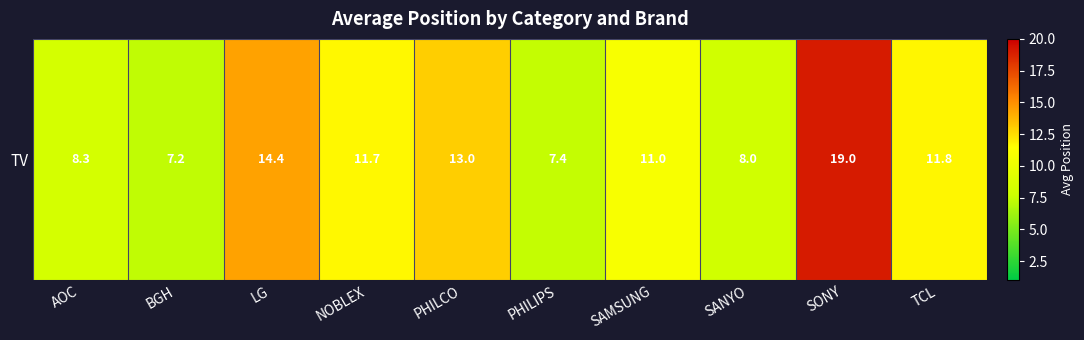

What is the change in value from SAMSUNG to TCL?

+0.8